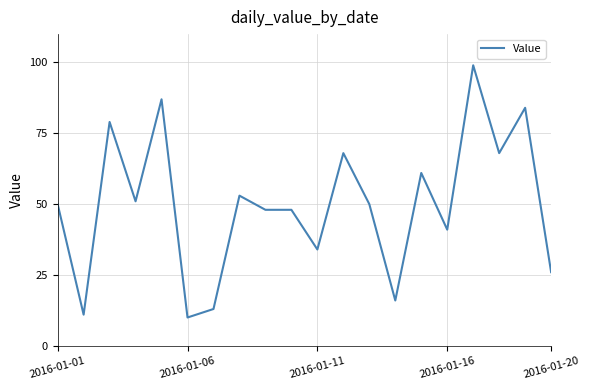

What is the difference between the maximum and minimum values?

89